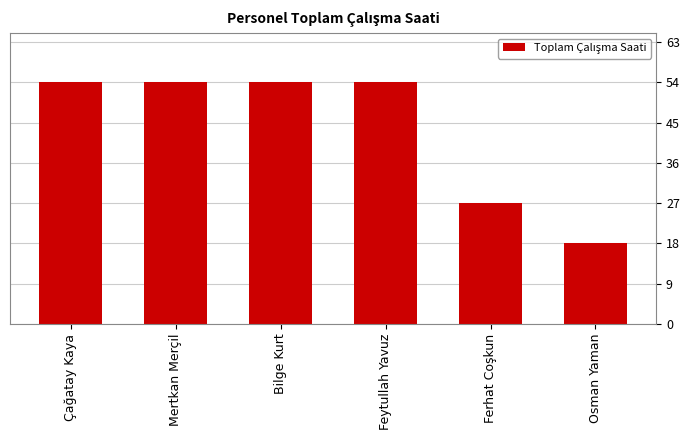

How many bars are there in total?

6